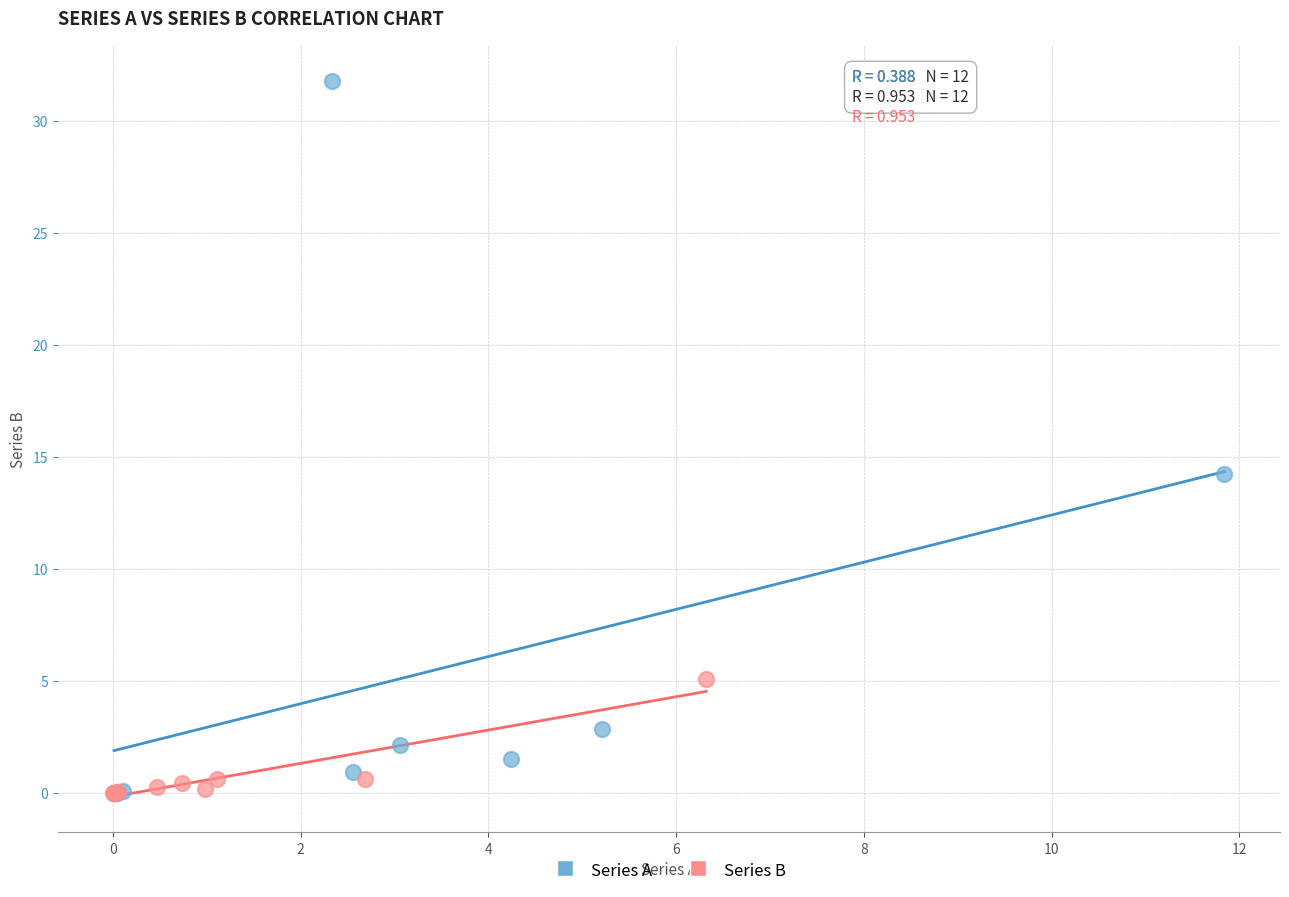

Which series contains the highest Y value?

Series A